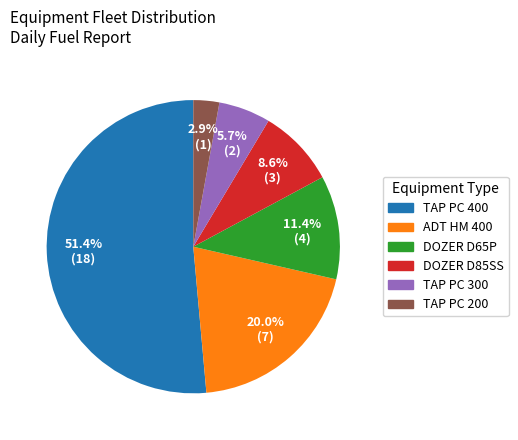

Which has a higher value, TAP PC 400 or TAP PC 300?

TAP PC 400